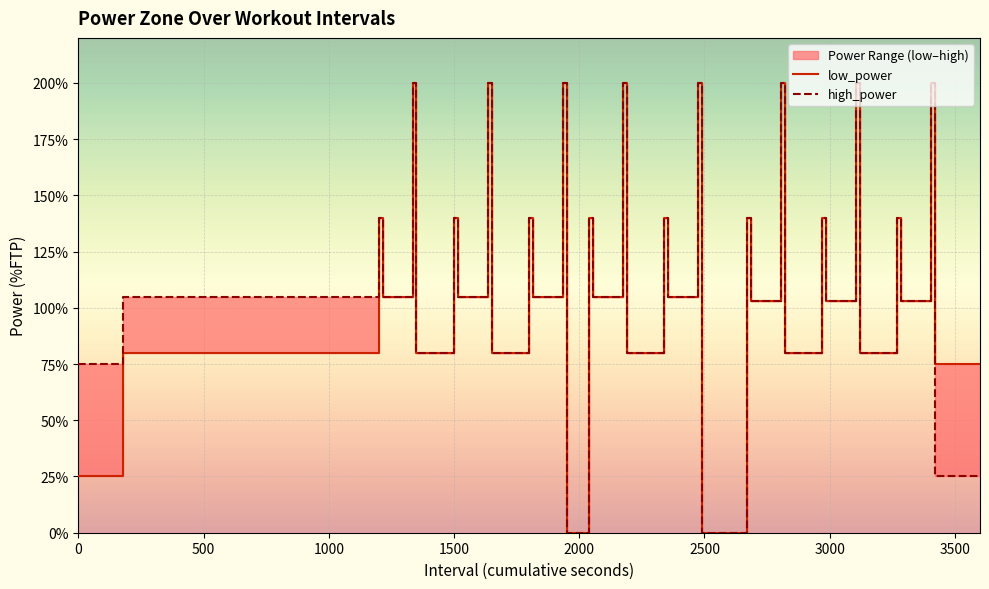

Does the chart display data point markers on the line(s)?

No